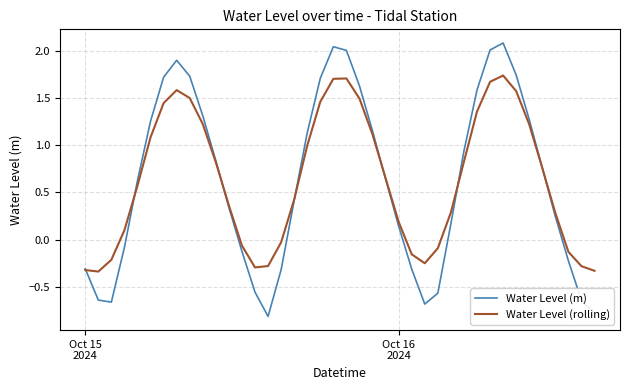

Which series has the largest range (max minus min)?

Water Level (m)